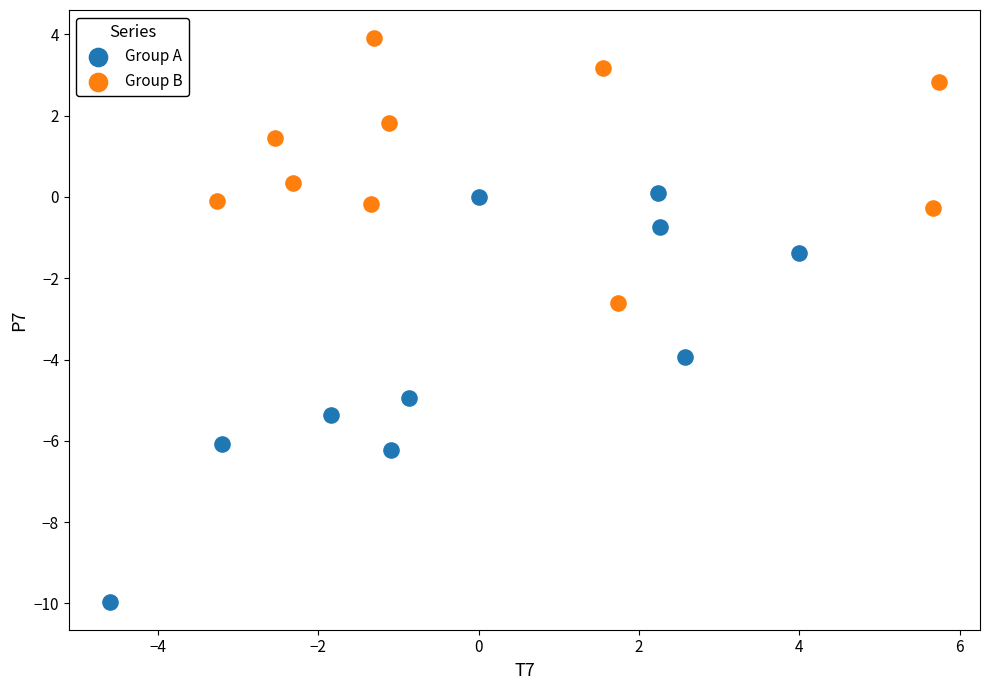

Which series reaches the minimum Y coordinate?

Group A